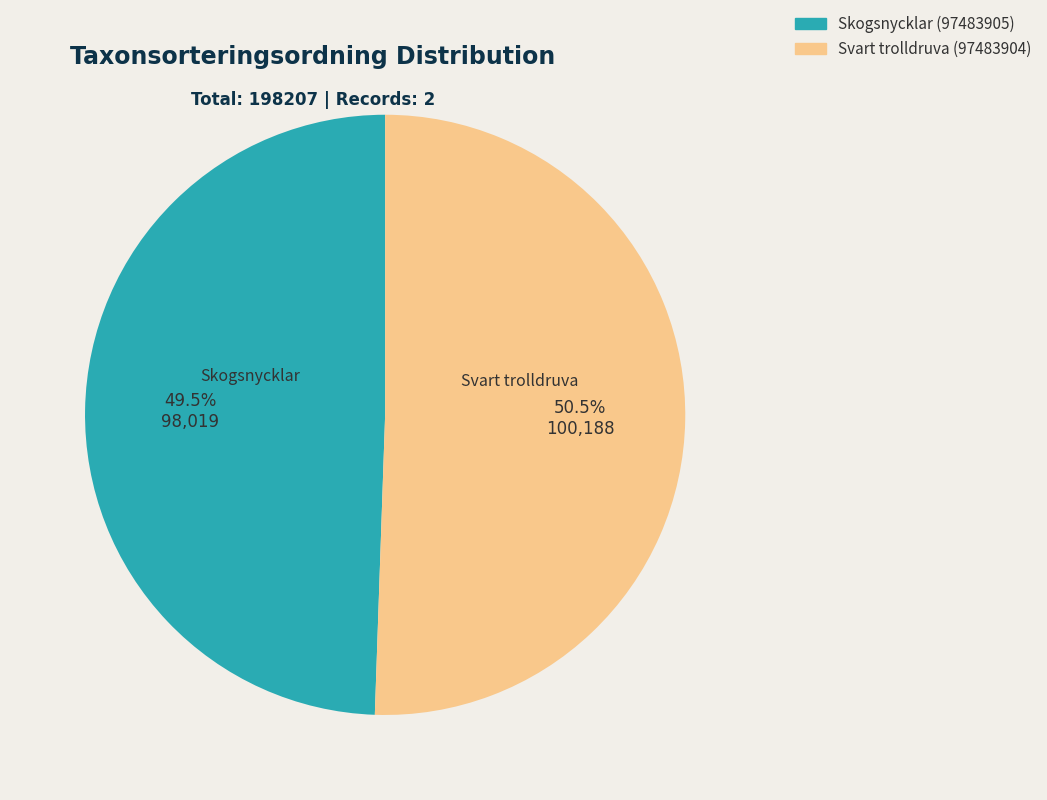

Rank the categories by value from highest to lowest.

Svart trolldruva (97483904), Skogsnycklar (97483905)